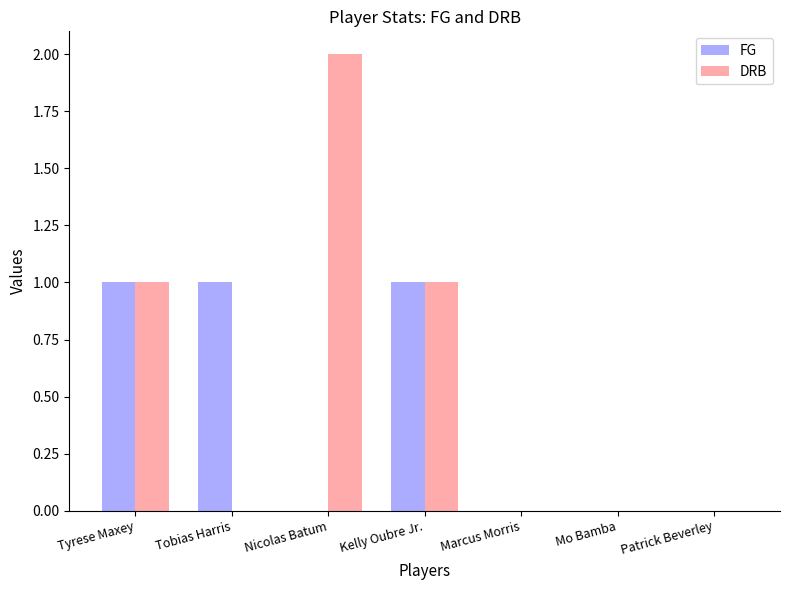

Are the bars grouped side by side (vs. stacked)?

Yes